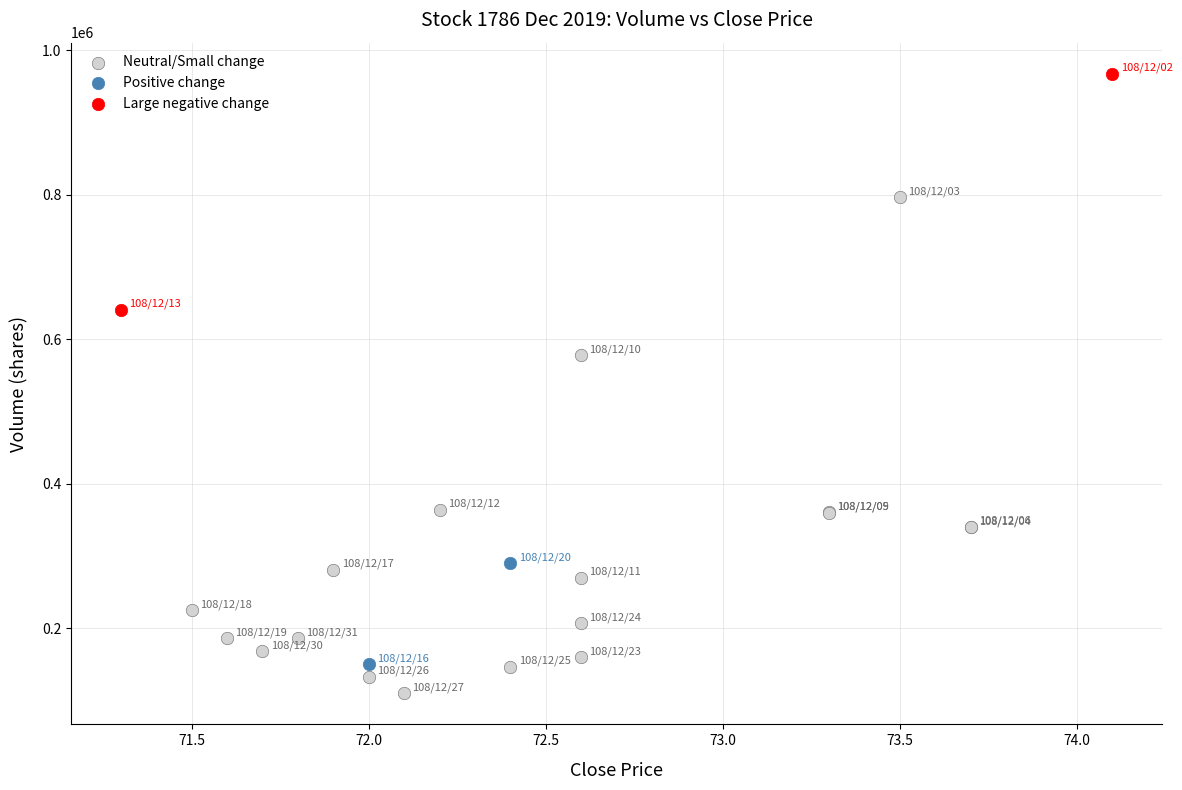

Which series has the largest Y range (max minus min)?

Neutral/Small change